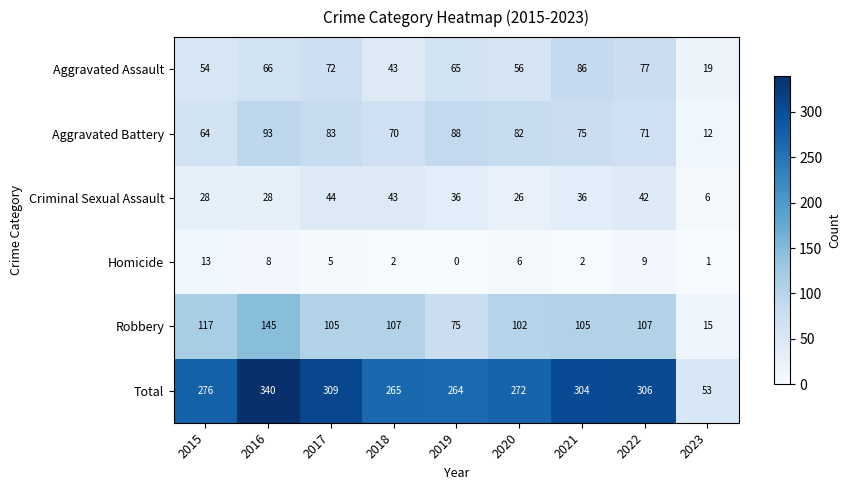

What is the difference between the highest and lowest values at 2018?

263